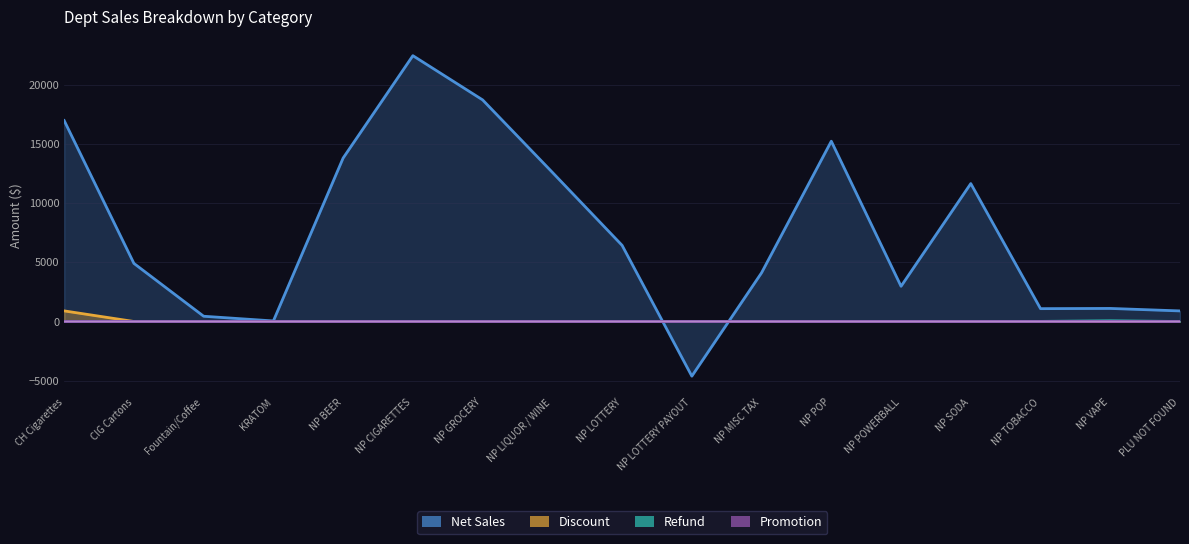

List the labels in order of Refund value, smallest first.

CH Cigarettes, CIG Cartons, KRATOM, NP BEER, NP GROCERY, NP LOTTERY, NP LOTTERY PAYOUT, NP MISC TAX, NP POP, NP POWERBALL, NP SODA, PLU NOT FOUND, NP LIQUOR / WINE, Fountain/Coffee, NP CIGARETTES, NP TOBACCO, NP VAPE